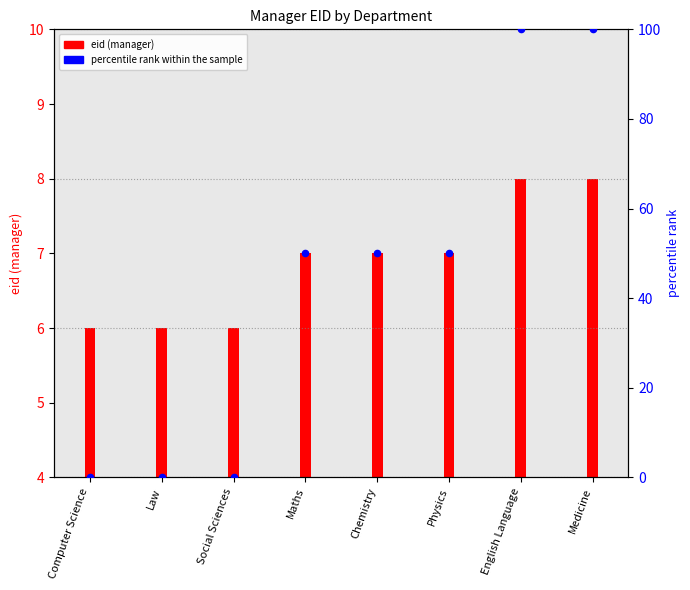

What are all the series names shown in the legend?

eid (manager), percentile rank within the sample